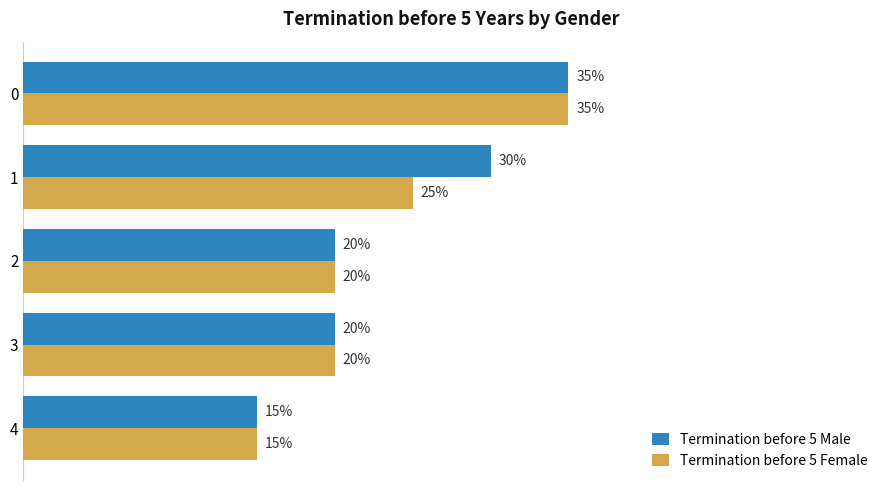

What are all the series names shown in the legend?

Termination before 5 Male, Termination before 5 Female